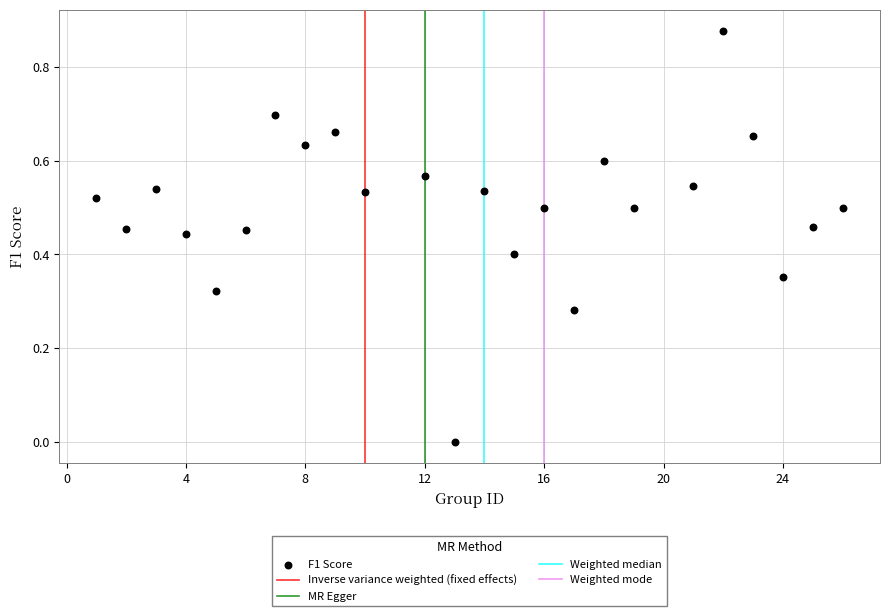

What is the range of X values (max minus min)?

25.0